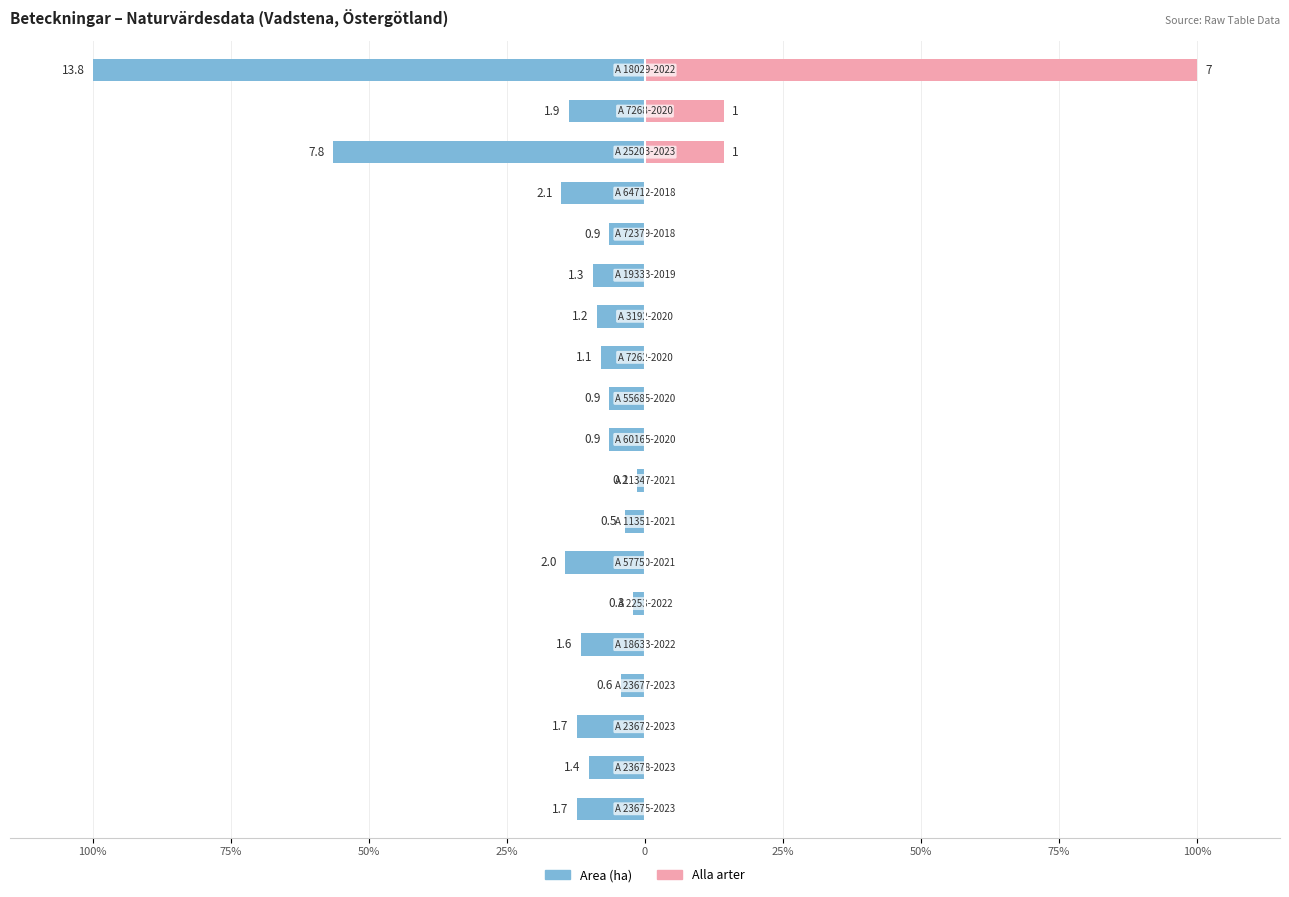

How many bars are there in each group?

2